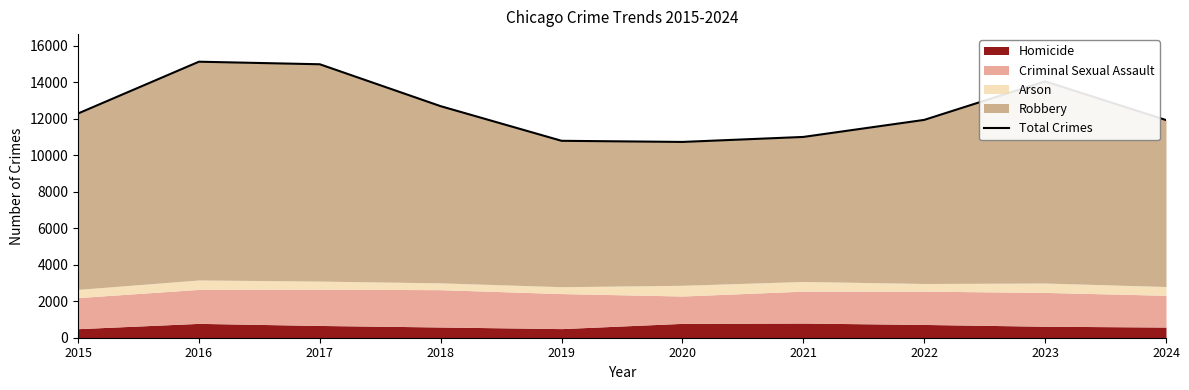

How many data points are less than 12286?

5